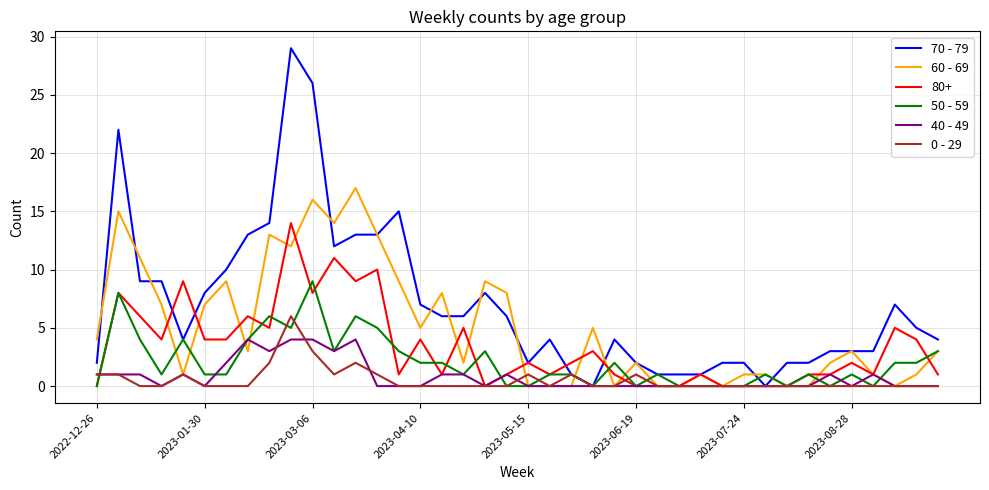

Which series has the largest range (max minus min)?

70 - 79